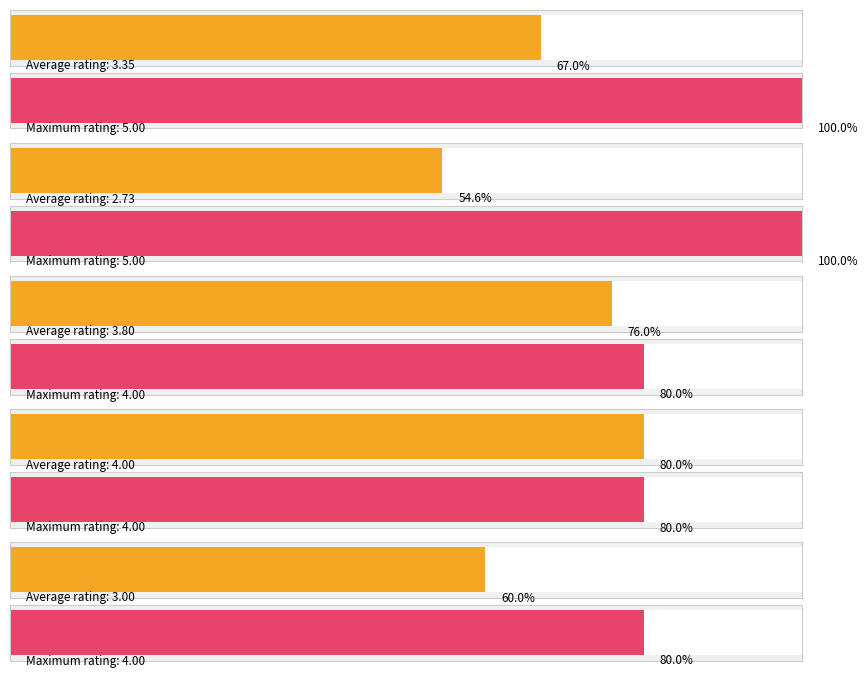

Rank the series by their average value, from lowest to highest.

Average utilization, Maximum utilization